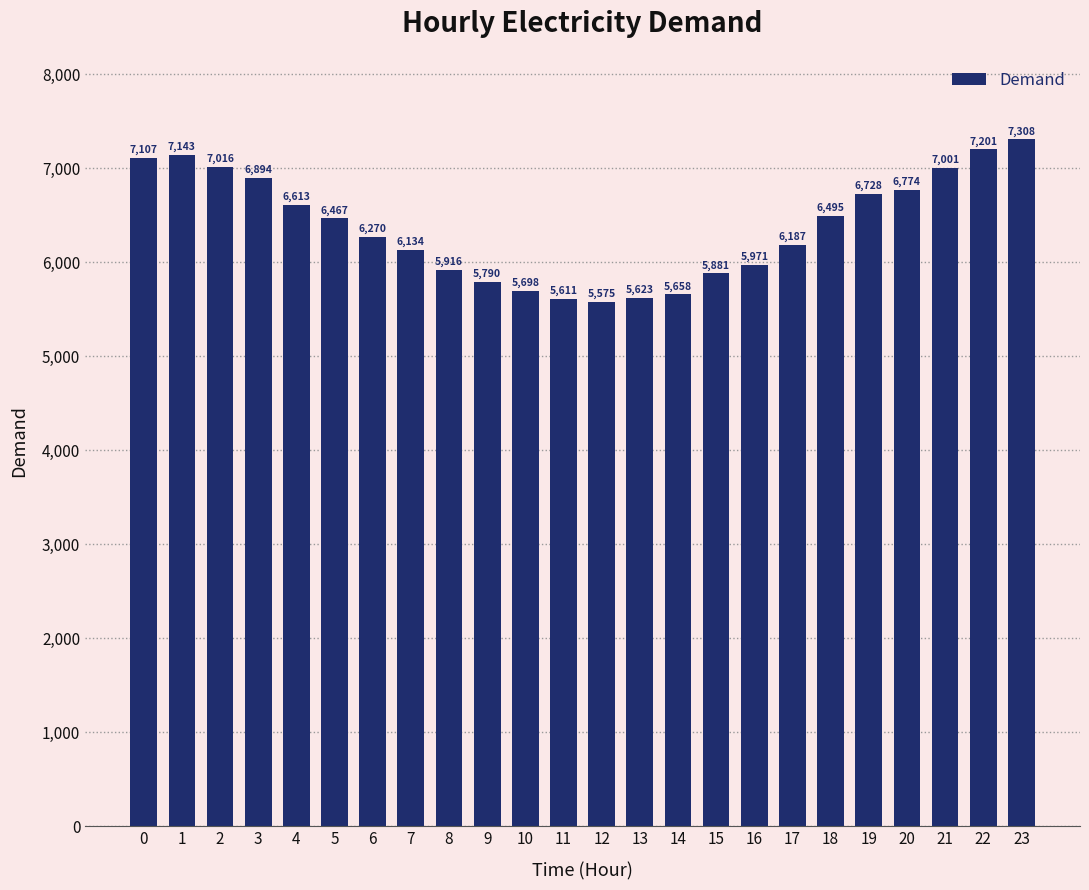

Reading left to right, extract all data points from this chart.

0=7107	1=7143	2=7016	3=6894	4=6613	5=6467	6=6270	7=6134	8=5916	9=5790	10=5698	11=5611	12=5575	13=5623	14=5658	15=5881	16=5971	17=6187	18=6495	19=6728	20=6774	21=7001	22=7201	23=7308